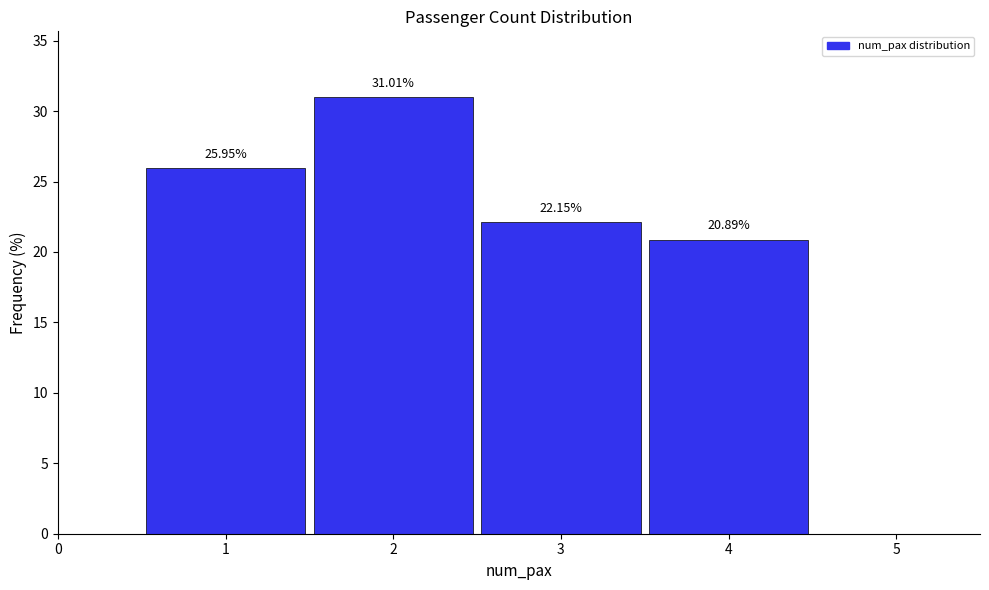

Over which range of the x-axis is the bar tallest?

1.5 to 2.5